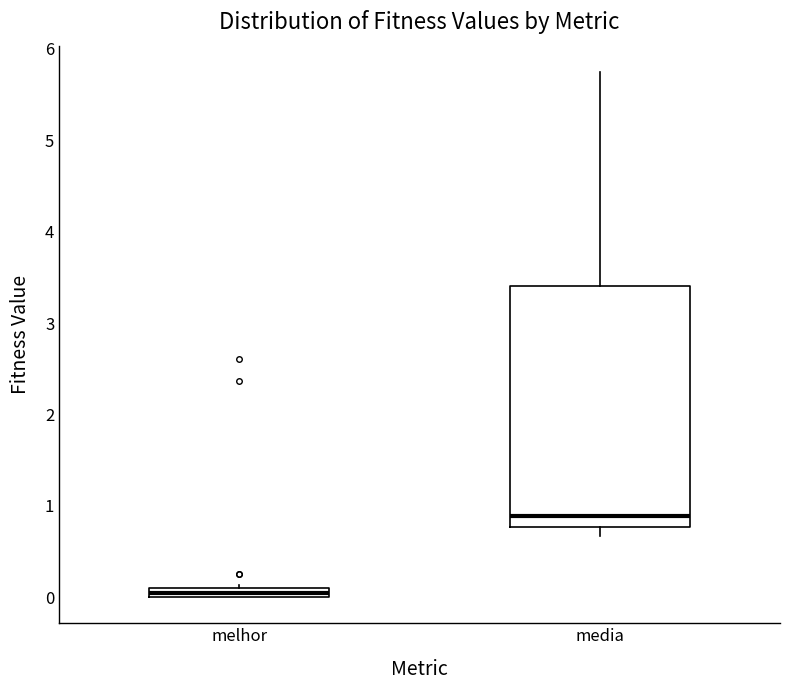

Which box has the highest median line?

media